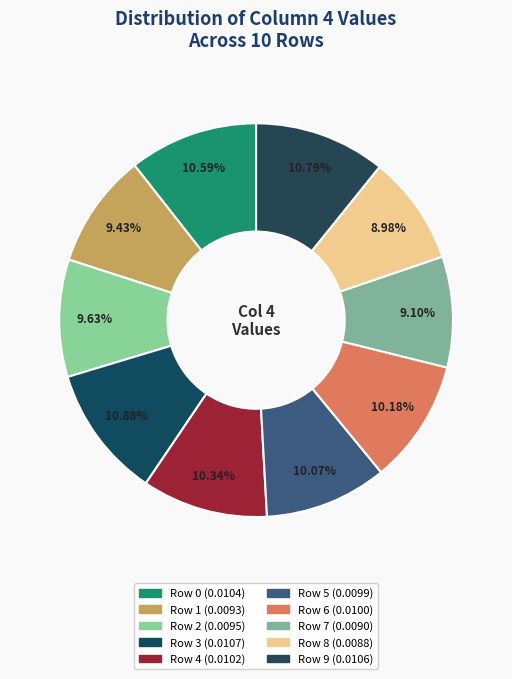

Which category has the biggest portion of the pie?

Row 3